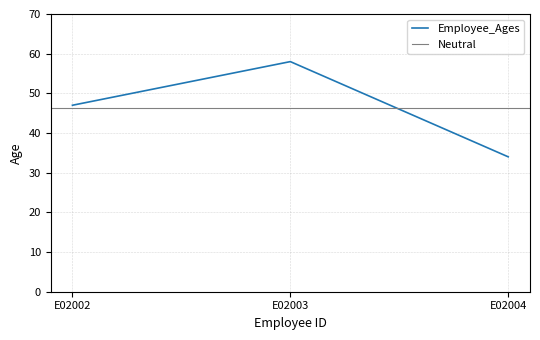

True or false: the data shows 34 at E02004.

True